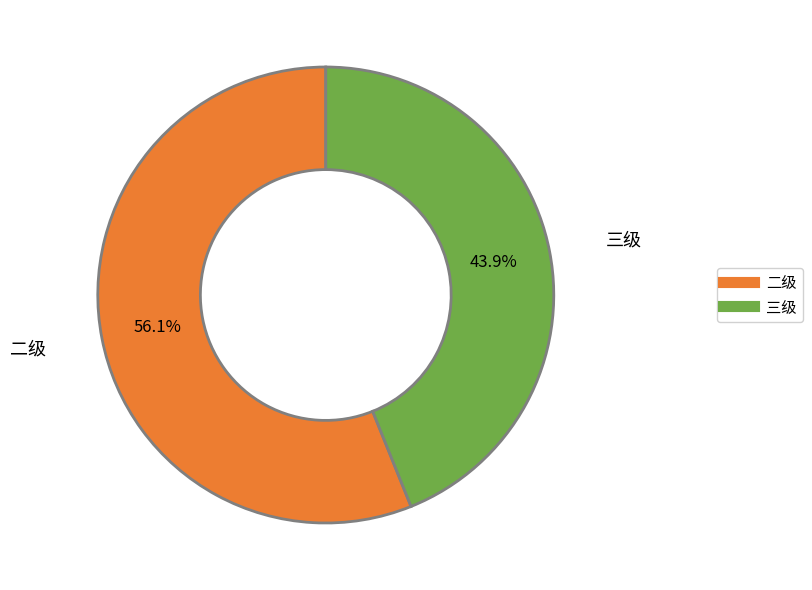

Does any single category account for the majority?

Yes